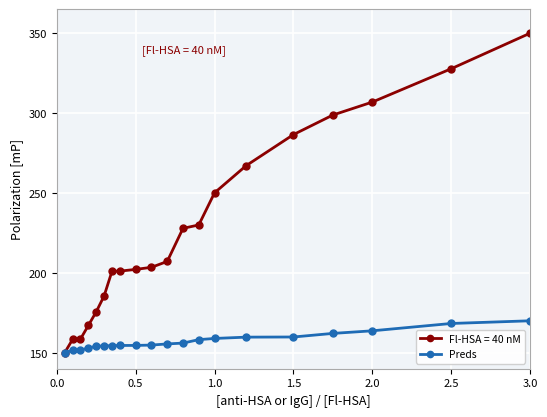

Which series has the largest range (max minus min)?

Fl-HSA = 40 nM